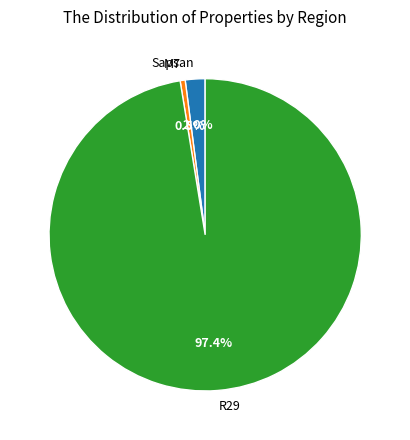

Is there any slice that represents more than half of the pie?

Yes